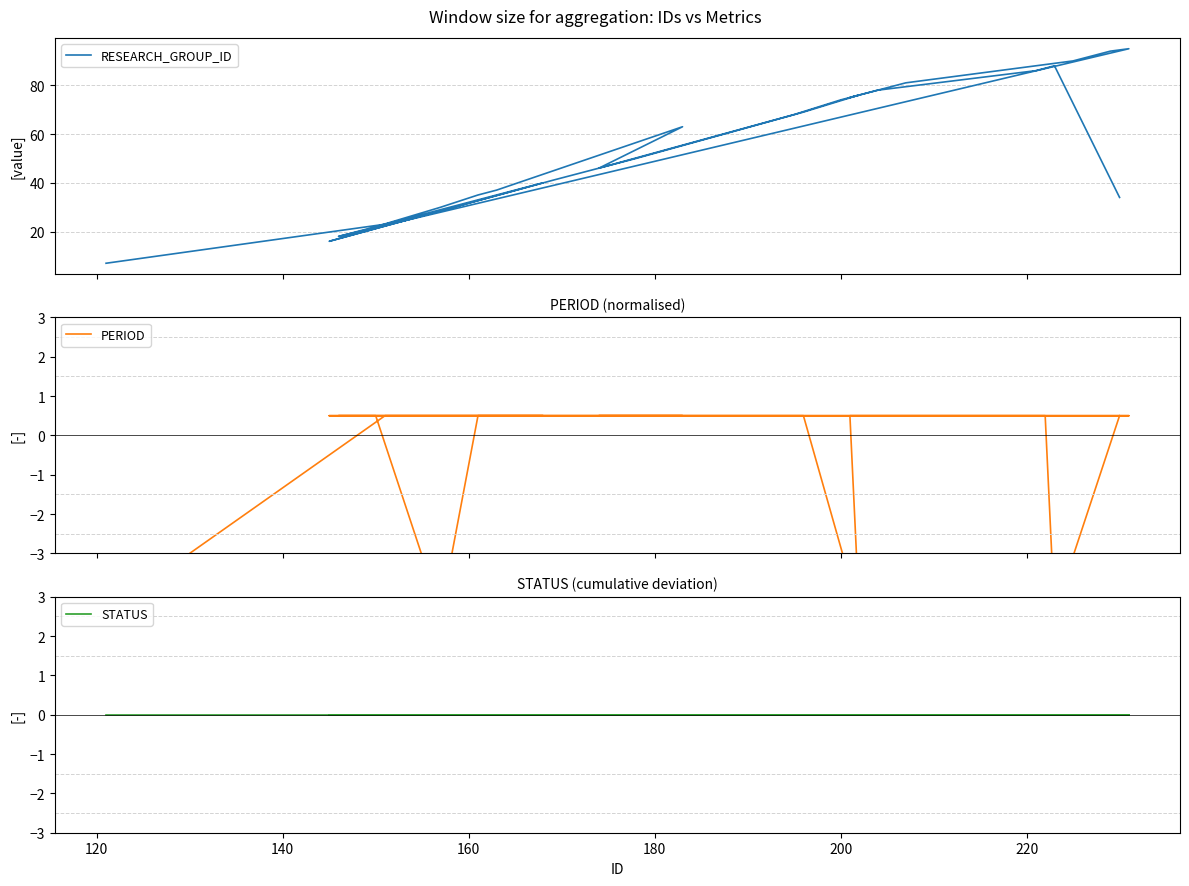

True or false: PERIOD and RESEARCH_GROUP_ID intersect in this chart.

False